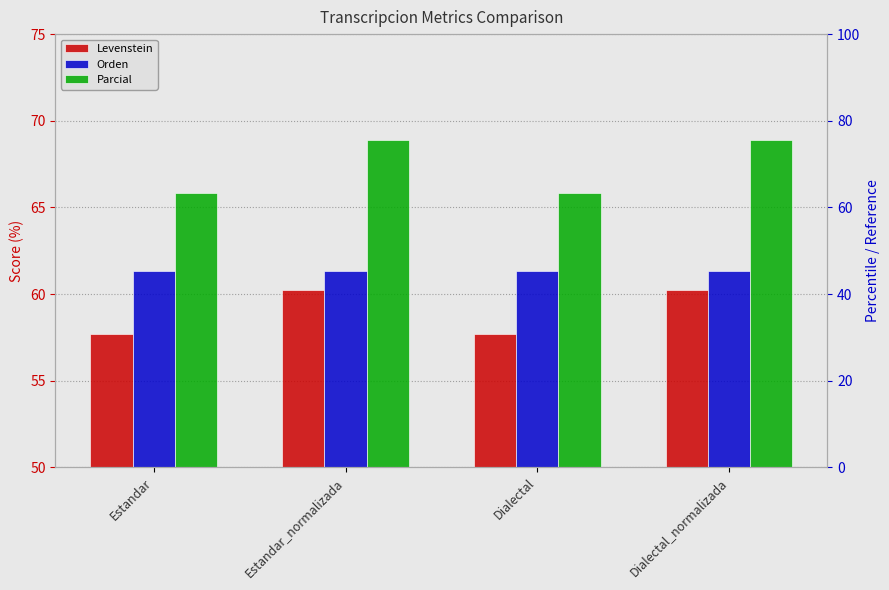

Which series has the largest total across all categories?

Parcial